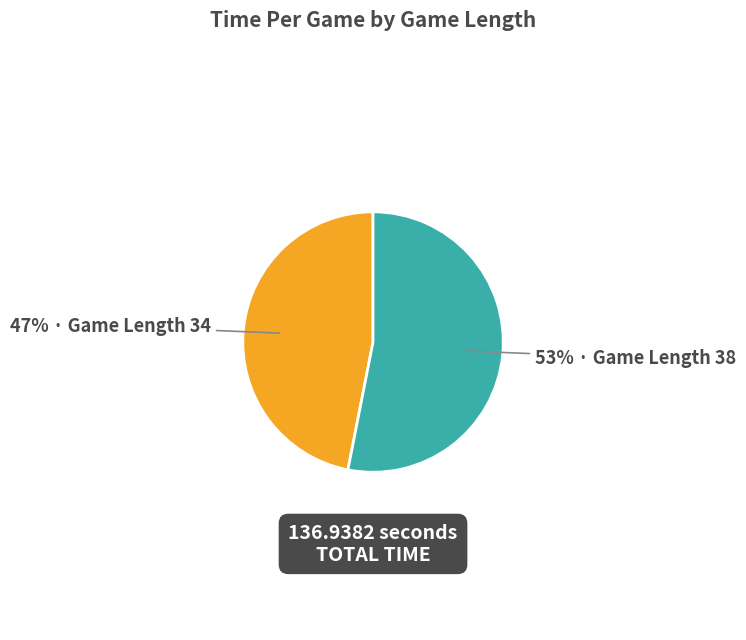

Does any single category account for the majority?

Yes